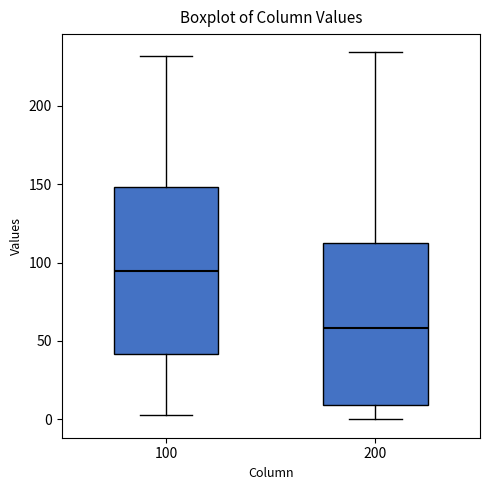

Reading left to right, read every box against the y-axis: the position of its median line, the range the box covers, and the ends of its whiskers. The values are not printed on the chart, so give them approximately, as read against the axis.

100: median 95, box 40 to 150, whiskers 5 to 230
200: median 60, box 10 to 115, whiskers 0 to 235